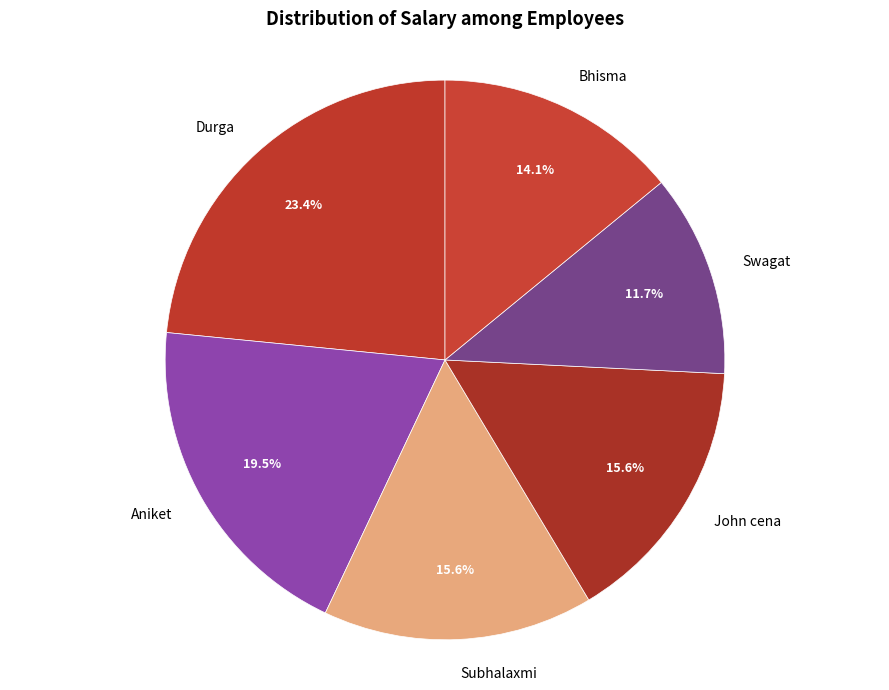

Count the number of slices in the pie.

6